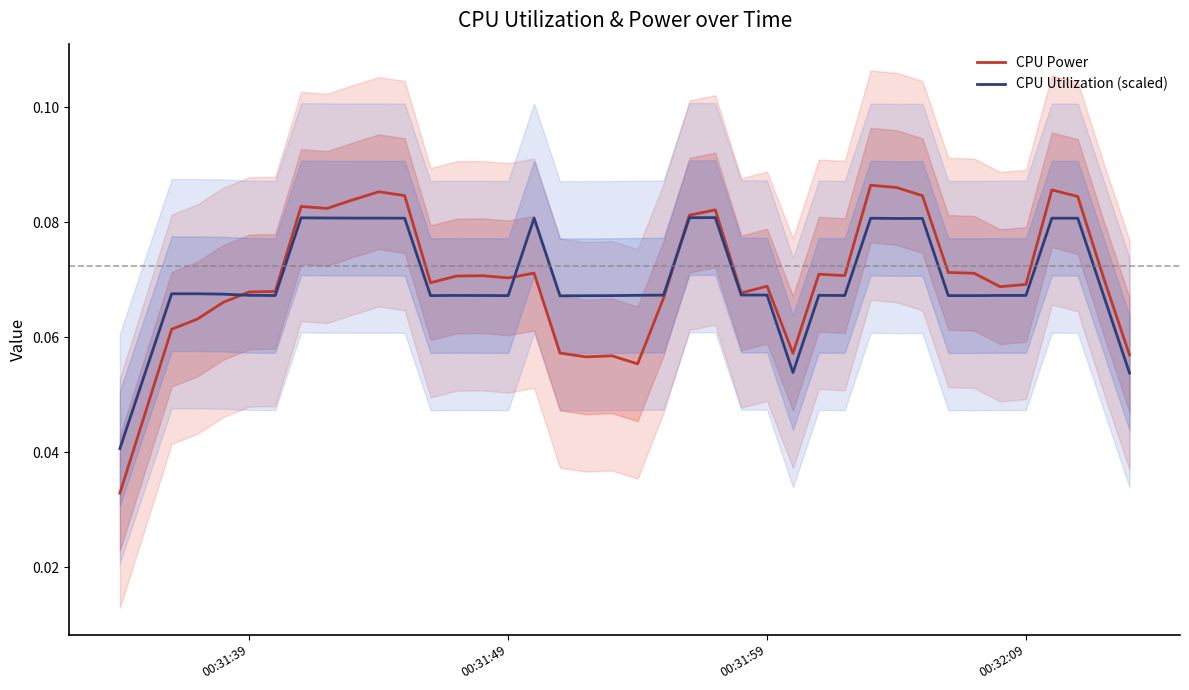

What is the maximum value for CPU Utilization (scaled)?

0.1